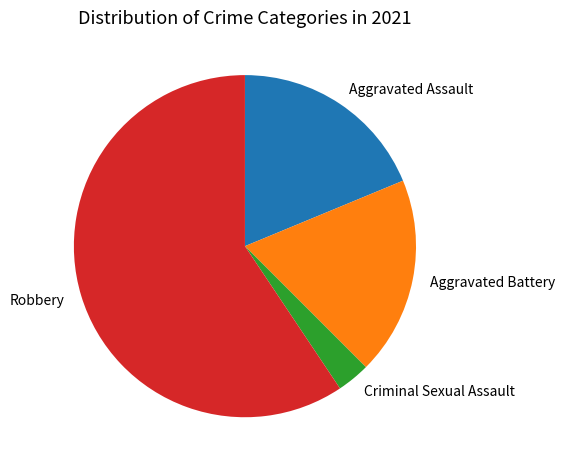

Is it true that Criminal Sexual Assault is 3% of the pie?

True